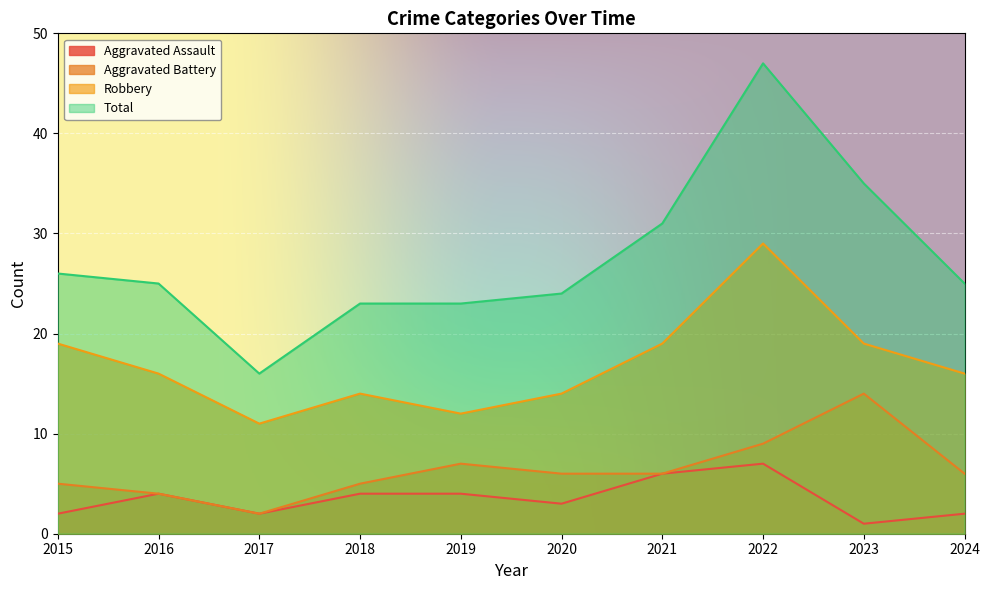

At which category does the chart reach its peak across all series?

2022